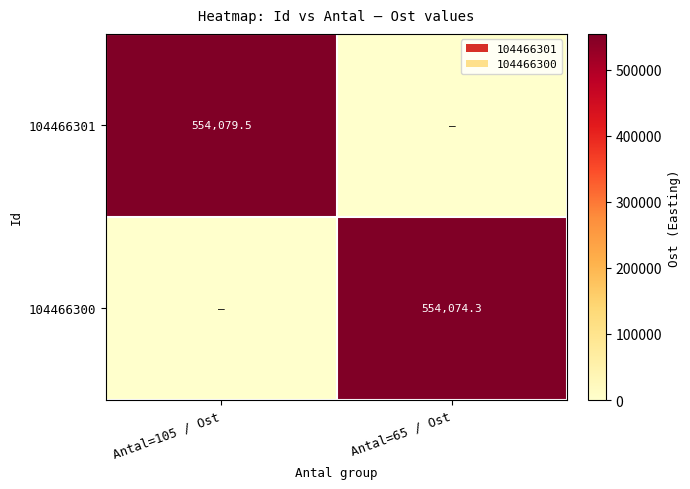

True or false: 104466300 has a value of 554074.3 at Antal=65 / Ost.

True